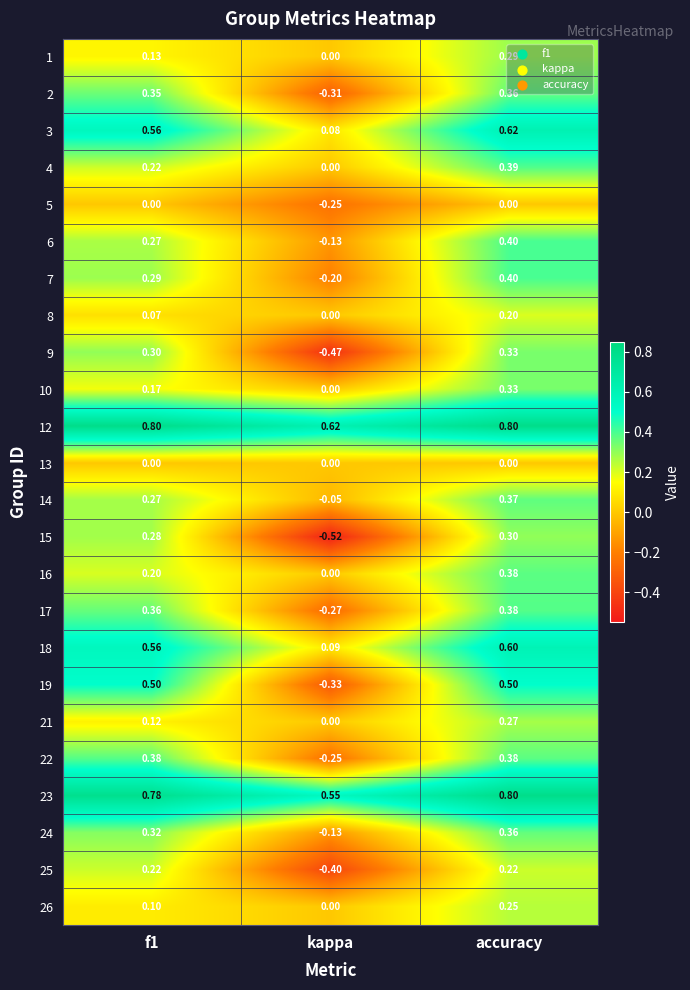

Where is 23 nearest to the value 0?

kappa